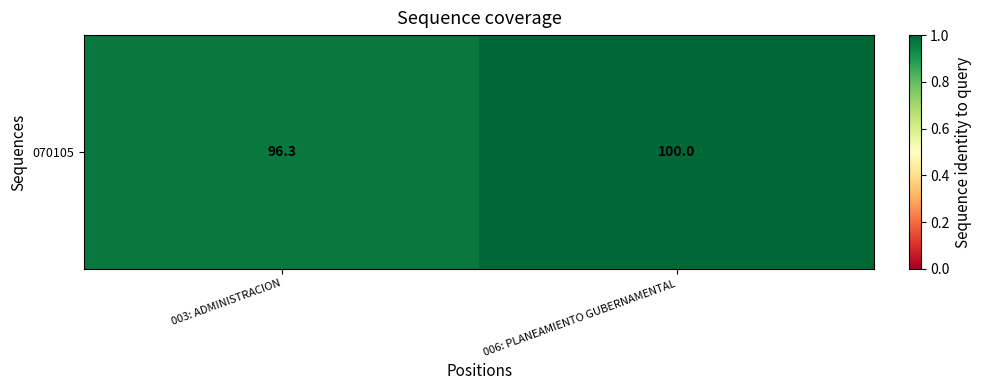

What is the ratio of the value at 006: PLANEAMIENTO GUBERNAMENTAL to the value at 003: ADMINISTRACION?

1.0